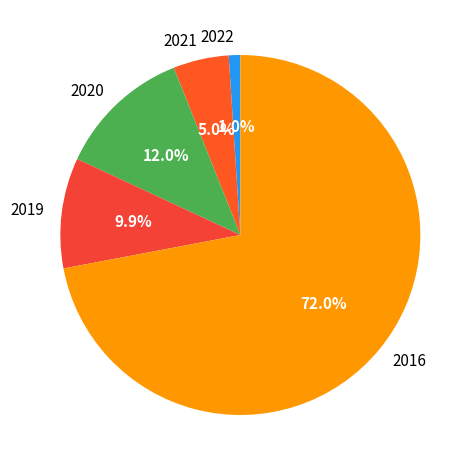

Which has a higher value, 2021 or 2019?

2019